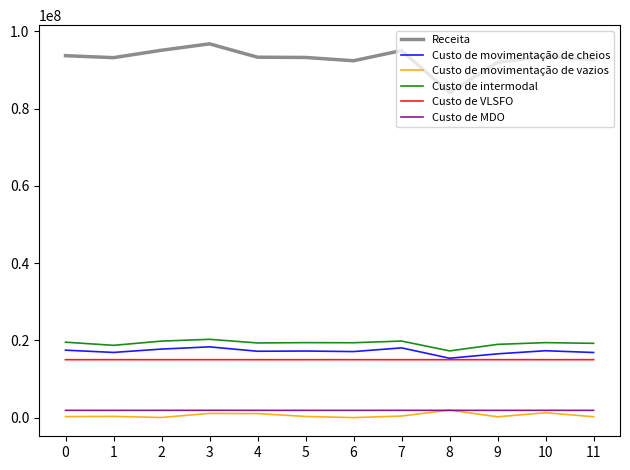

The value of Custo de VLSFO at 2 is 3834375.8. True or false?

False